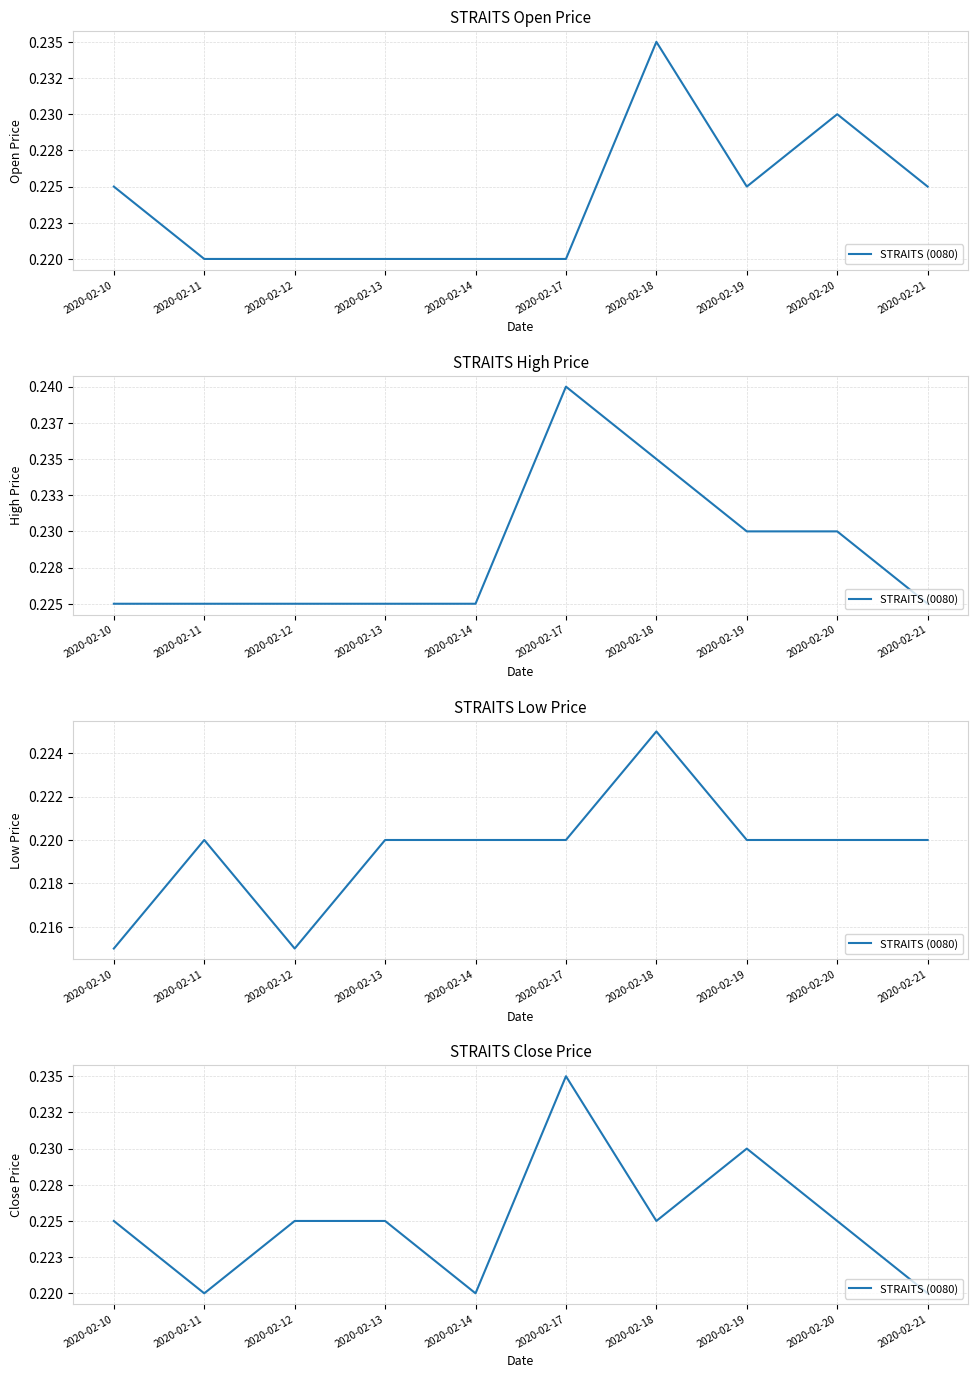

The value at 2020-02-20 is 0.2. True or false?

True